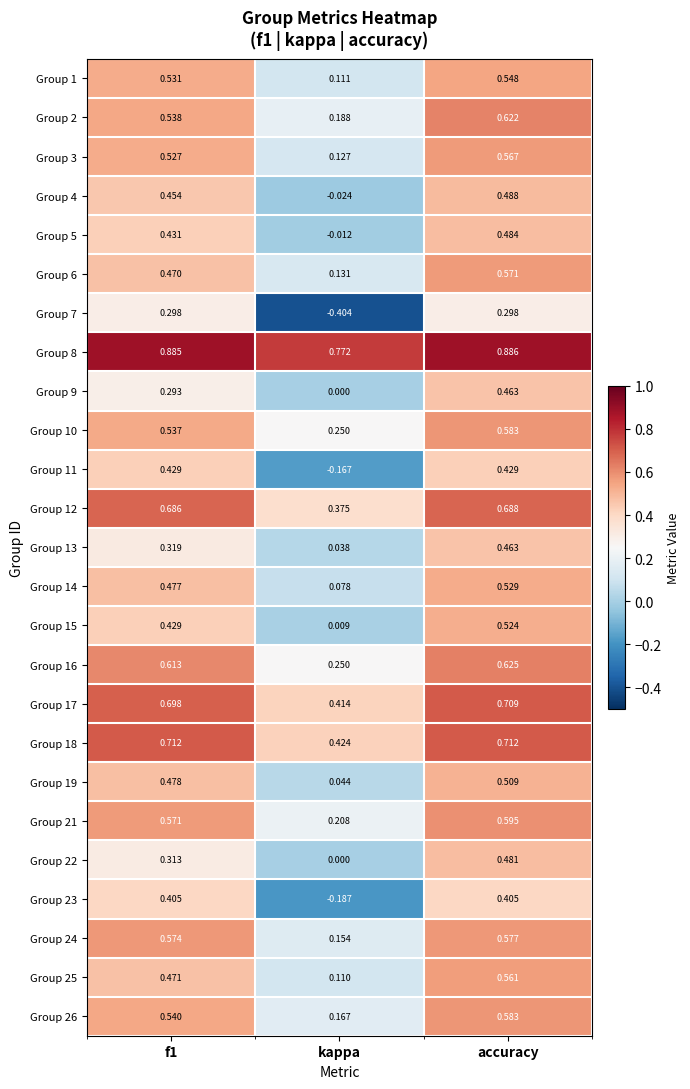

Is the value of Group 5 at accuracy greater than the value of Group 23 at kappa?

Yes